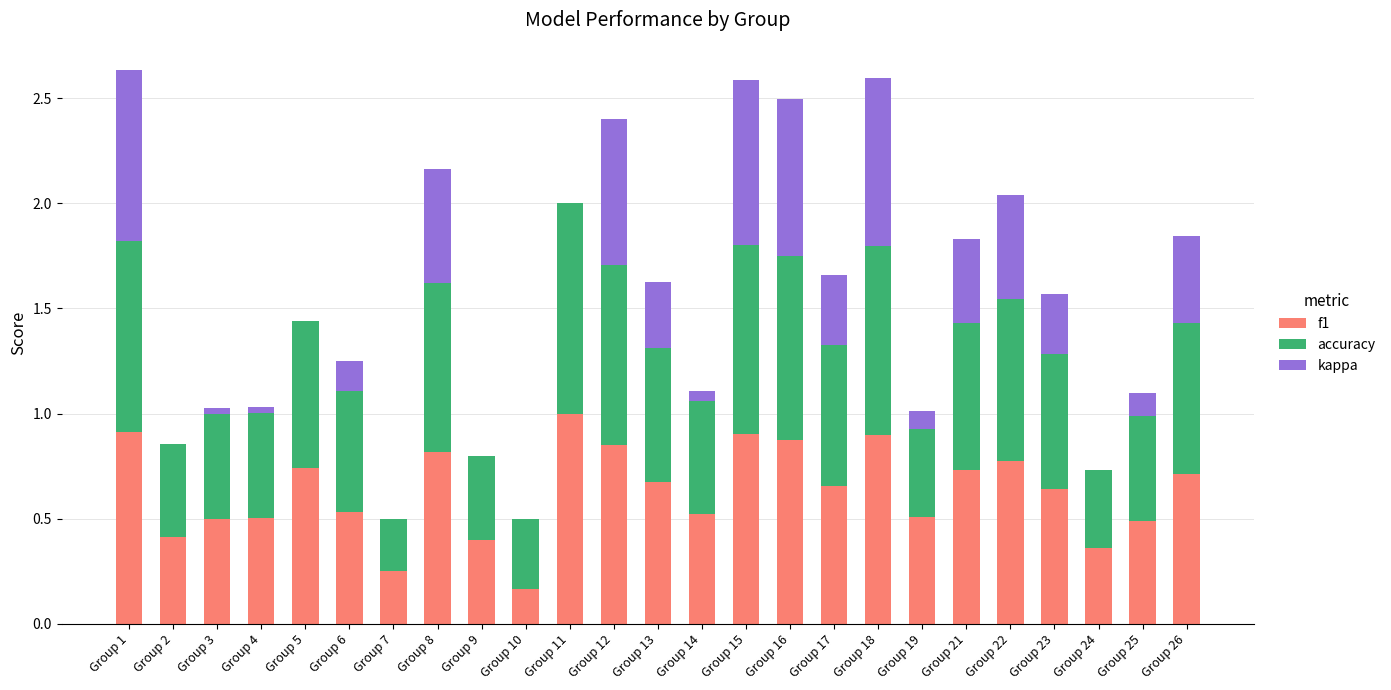

True or false: f1 has a value of 0.1 at Group 25.

False